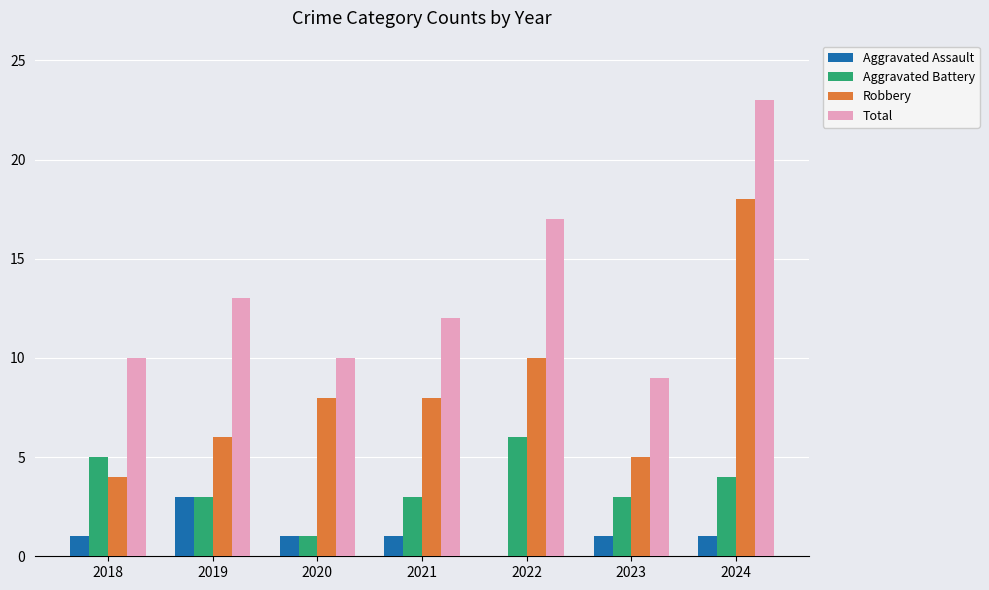

Are the bars grouped side by side (vs. stacked)?

Yes